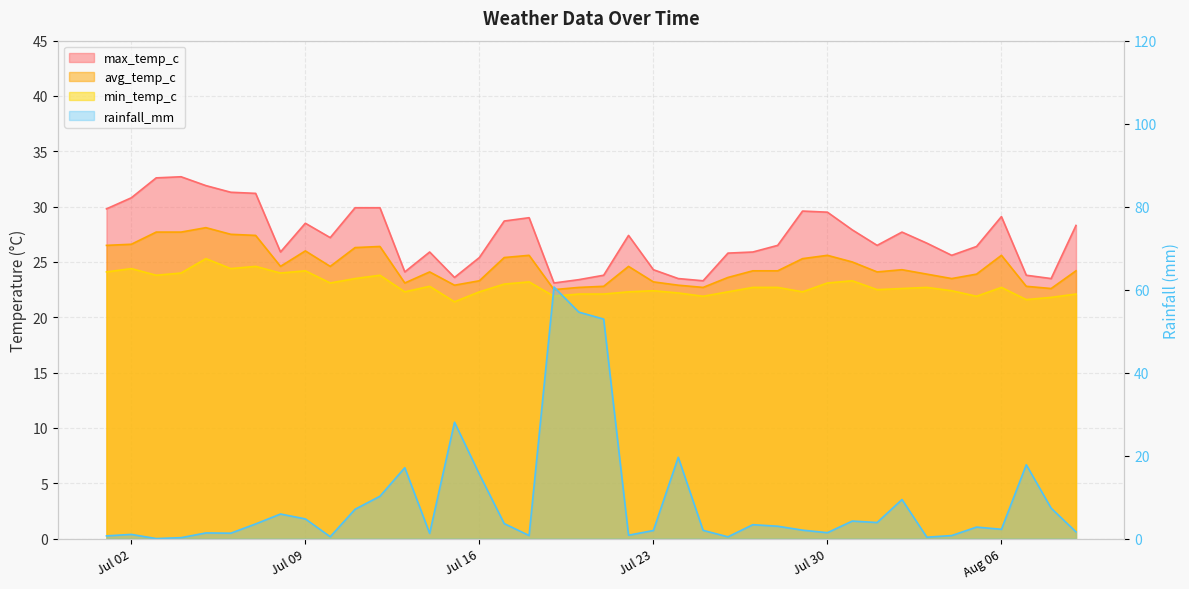

List the labels in order of min_temp_c value, smallest first.

2024-07-15, 2024-08-07, 2024-08-08, 2024-07-19, 2024-07-25, 2024-08-05, 2024-07-20, 2024-07-21, 2024-08-09, 2024-07-24, 2024-07-13, 2024-07-16, 2024-07-22, 2024-07-26, 2024-07-29, 2024-07-23, 2024-08-04, 2024-08-01, 2024-08-02, 2024-07-27, 2024-07-28, 2024-08-03, 2024-08-06, 2024-07-14, 2024-07-17, 2024-07-10, 2024-07-30, 2024-07-18, 2024-07-31, 2024-07-11, 2024-07-03, 2024-07-12, 2024-07-04, 2024-07-08, 2024-07-01, 2024-07-09, 2024-07-02, 2024-07-06, 2024-07-07, 2024-07-05